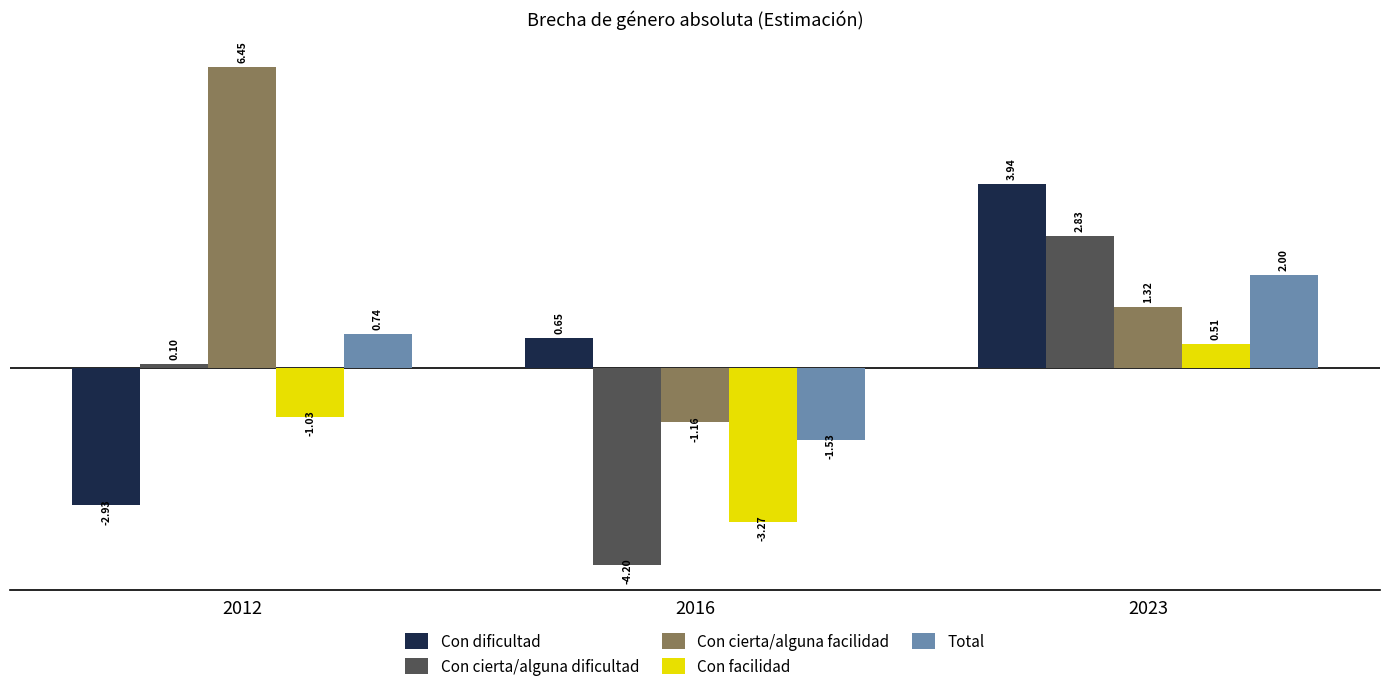

Does the chart contain stacked bars?

No